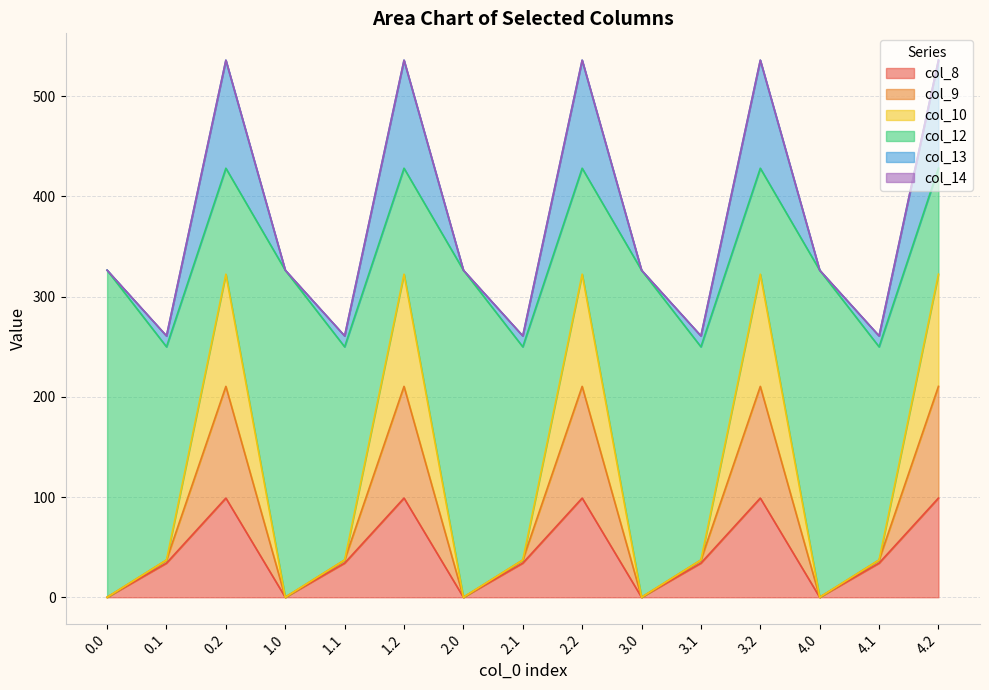

At which label does col_8 reach its peak?

0.2